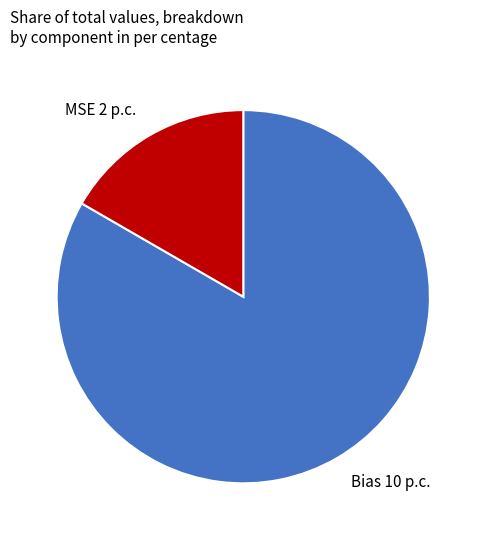

What is the smallest slice in the pie chart?

MSE 2 p.c.